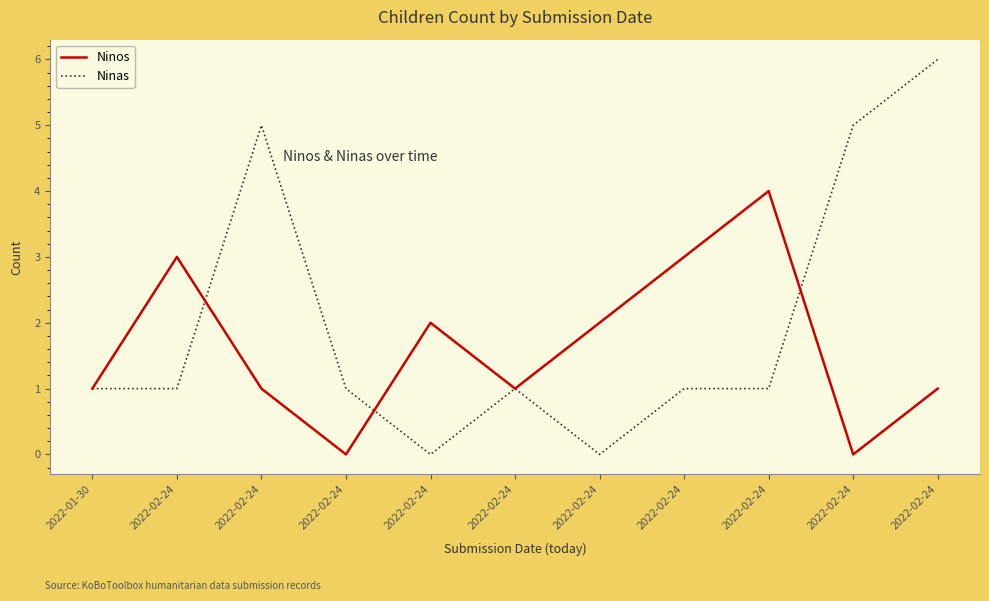

What are all the series names shown in the legend?

Ninos, Ninas